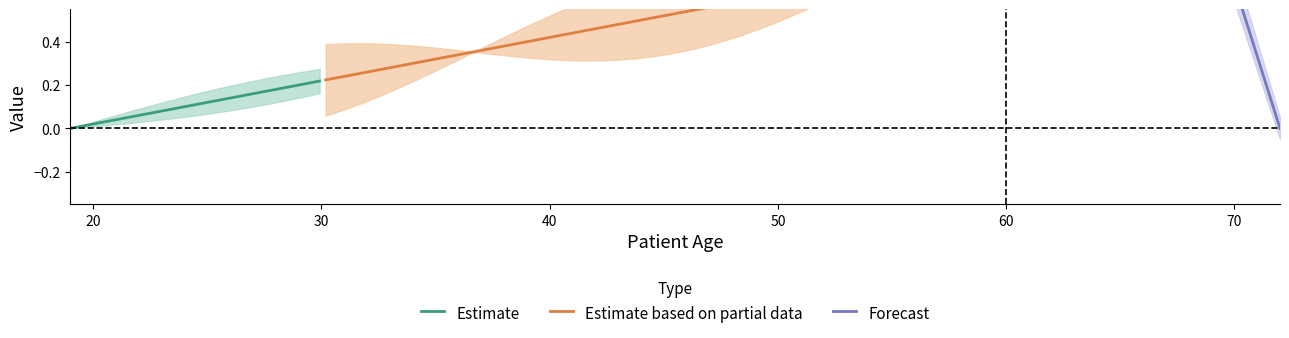

How many data points does each series have?

3